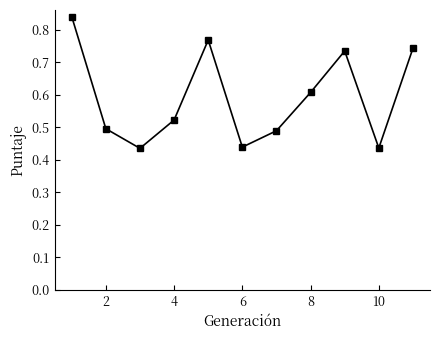

How many interior local peaks (higher than both neighbors) does the data have?

2